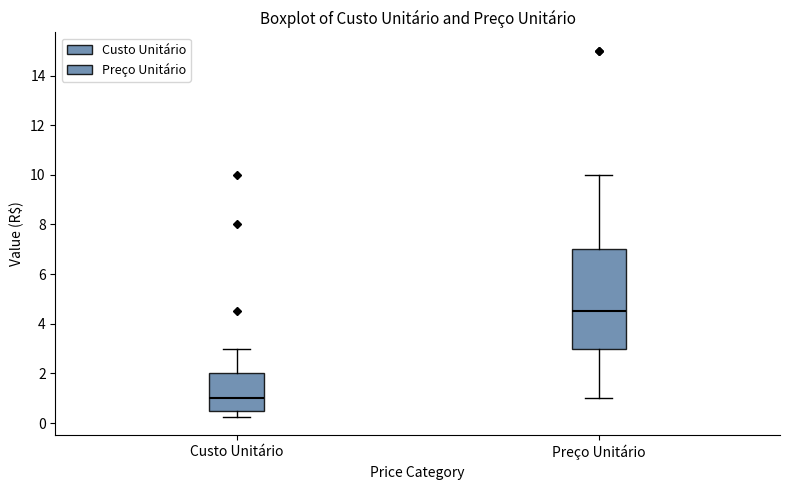

Reading left to right, transcribe this box plot: for each box, give where its median line is, the range the box spans, and where its two whiskers end, as read against the y-axis. The values are not printed on the chart, so give them approximately, as read against the axis.

Custo Unitário: median 1.0, box 0.6 to 2.0, whiskers 0.2 to 3.0
Preço Unitário: median 4.6, box 3.0 to 7.0, whiskers 1.0 to 10.0